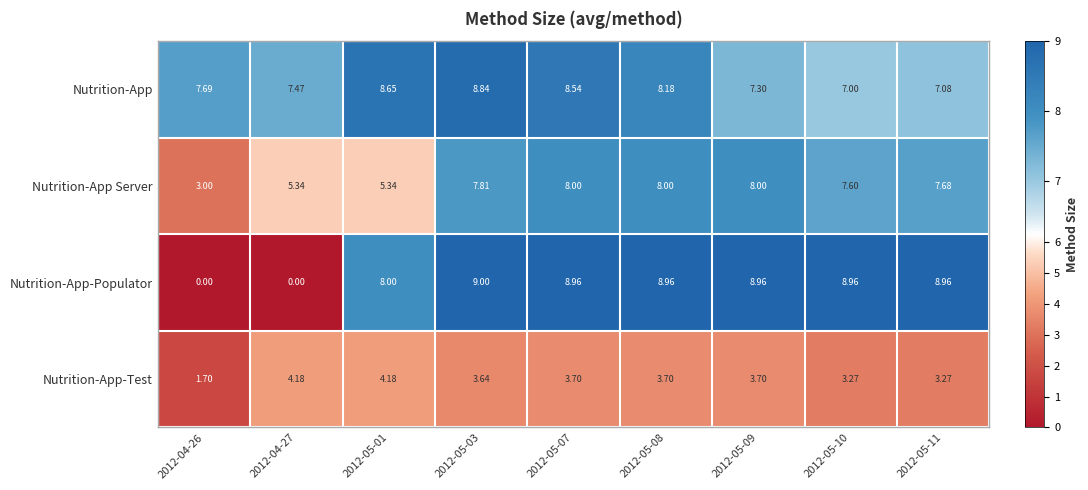

At 2012-05-08, list the series in order from smallest to largest.

Nutrition-App-Test, Nutrition-App Server, Nutrition-App, Nutrition-App-Populator